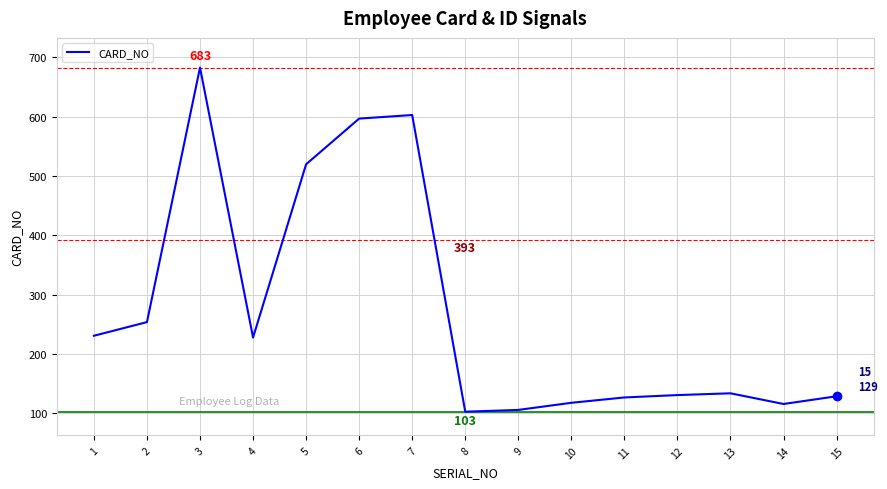

True or false: the data shows 134 at 13.

True